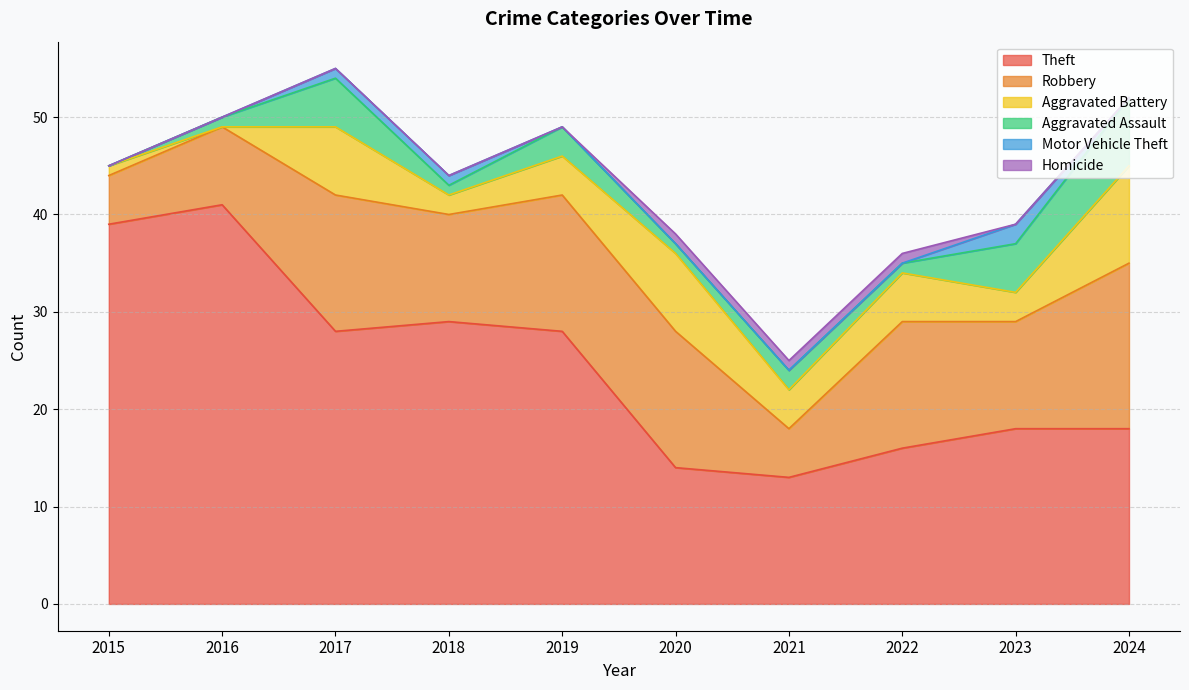

Where do Aggravated Battery and Aggravated Assault first cross each other?

2015 and 2016